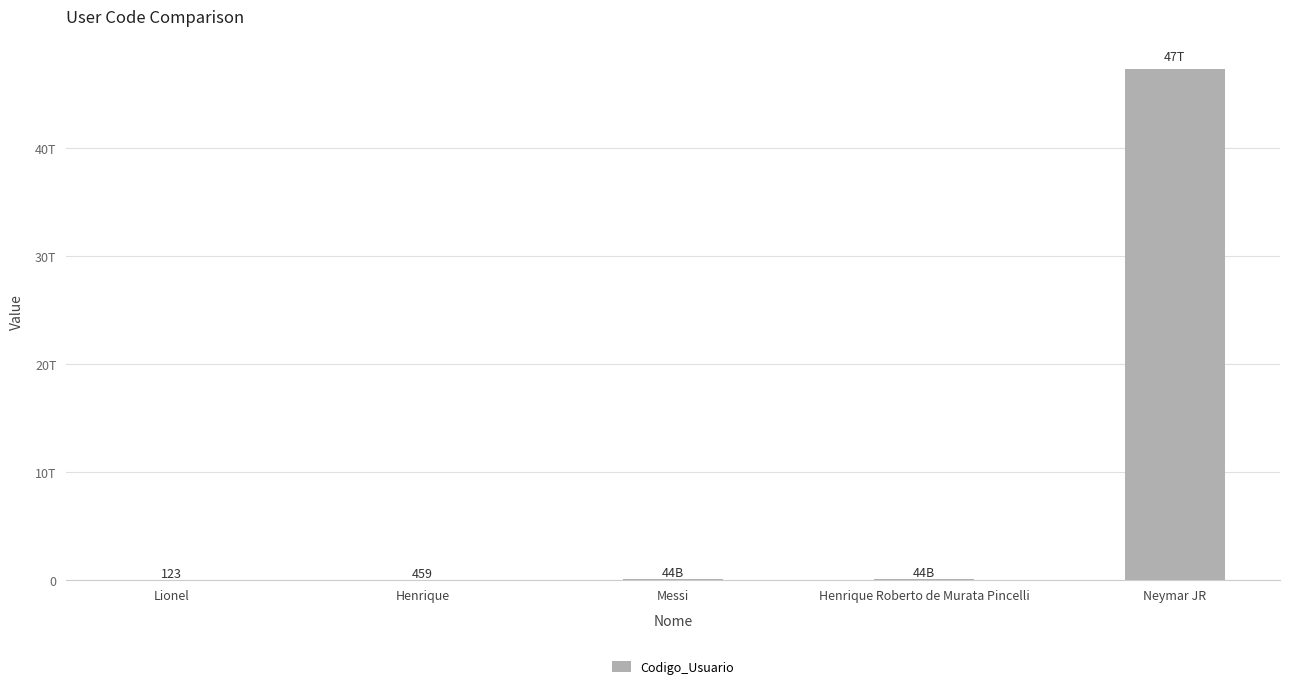

What position from the right is Neymar JR?

1